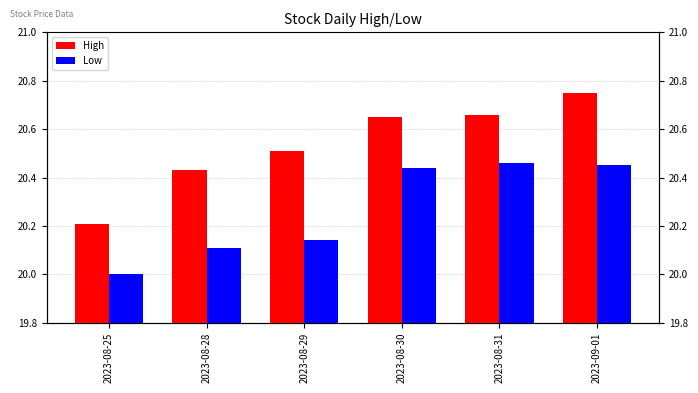

Reading left to right, extract all data points from this chart.

High: 20.2	20.4	20.5	20.6	20.7	20.8
Low: 20.0	20.1	20.1	20.4	20.5	20.5